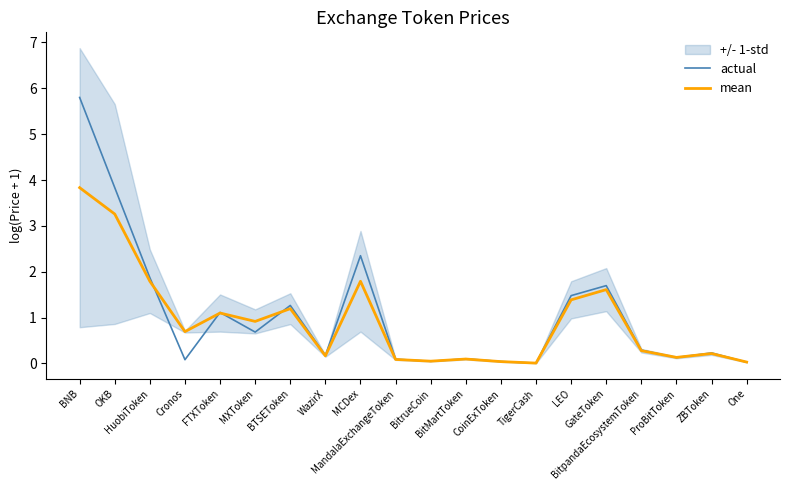

What is the total value across all series at CoinExToken?

0.1